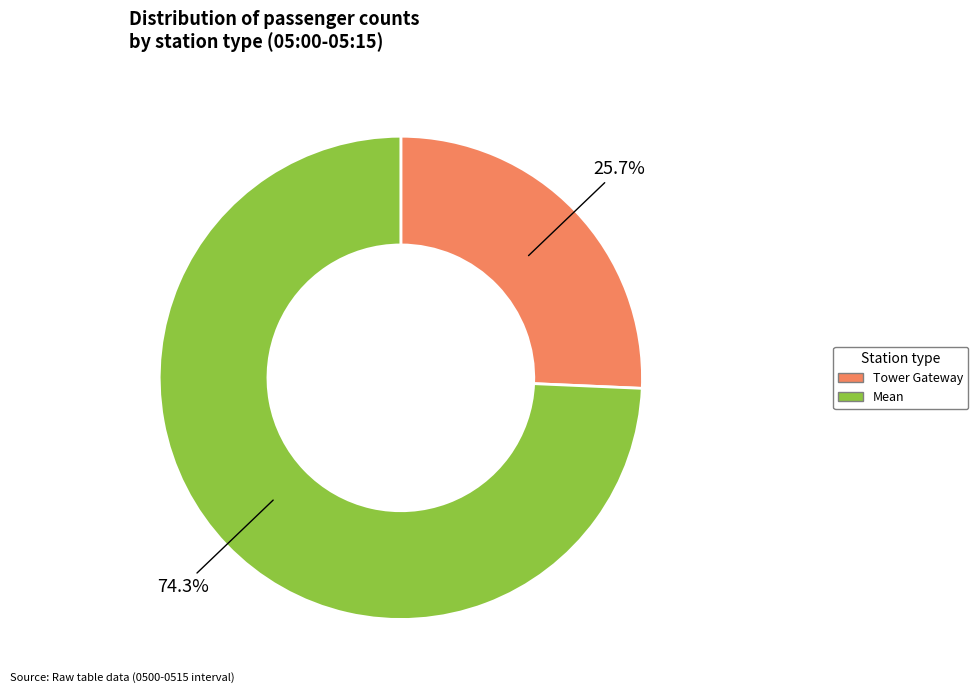

Which slice is the largest?

Mean